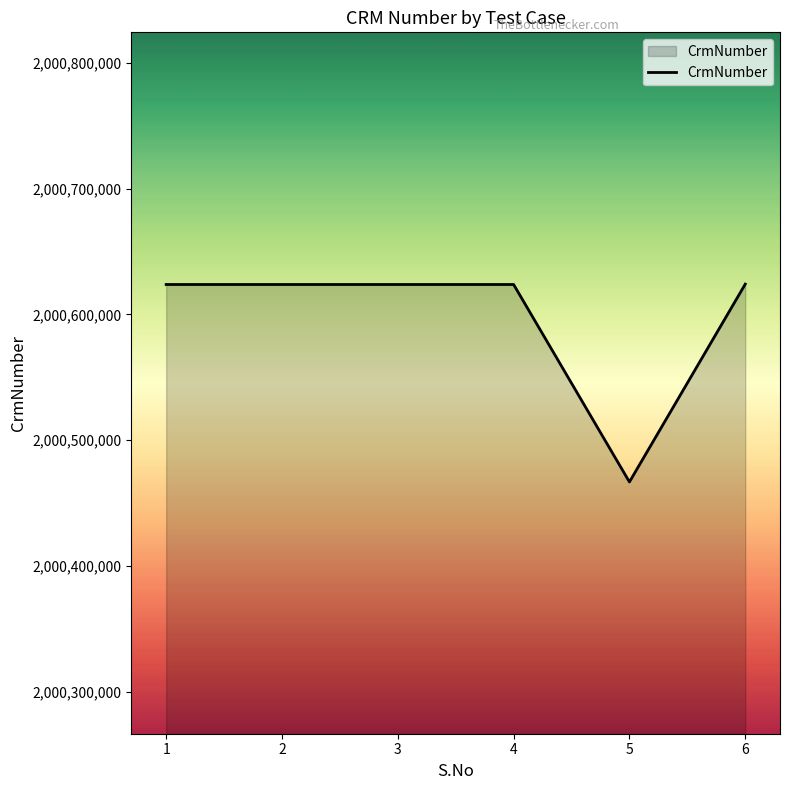

What value does the data have at 4, to the nearest 100?

2000623700